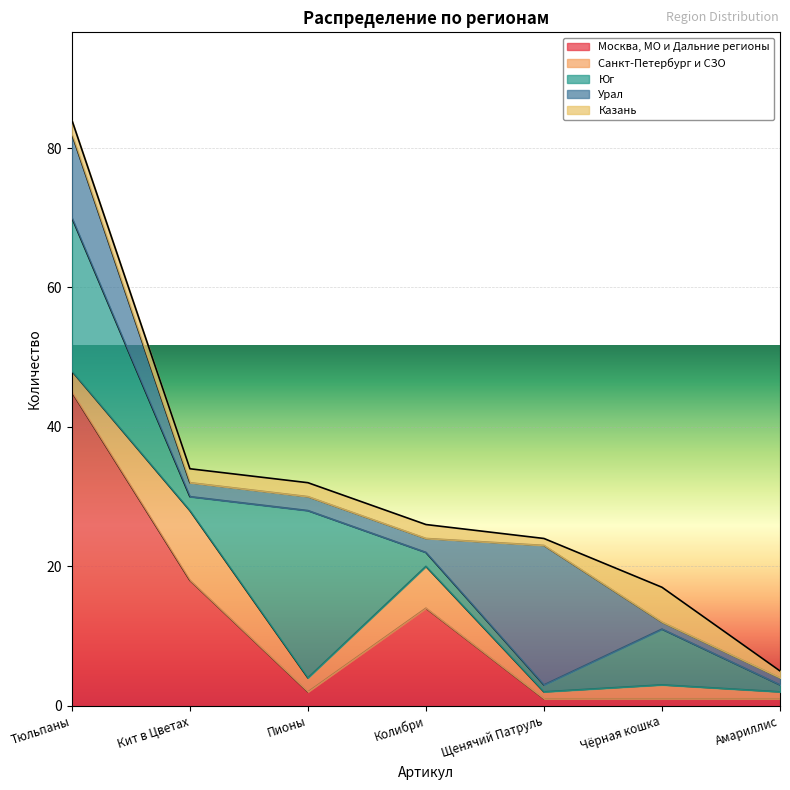

At which category does the chart reach its peak across all series?

Тюльпаны